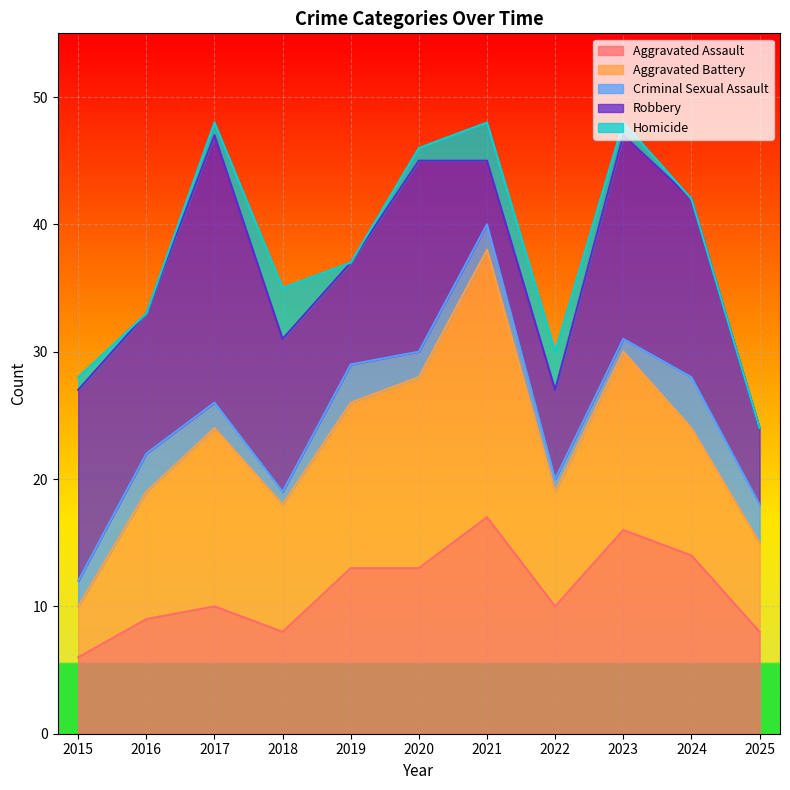

How many data points in Robbery are less than 12?

5